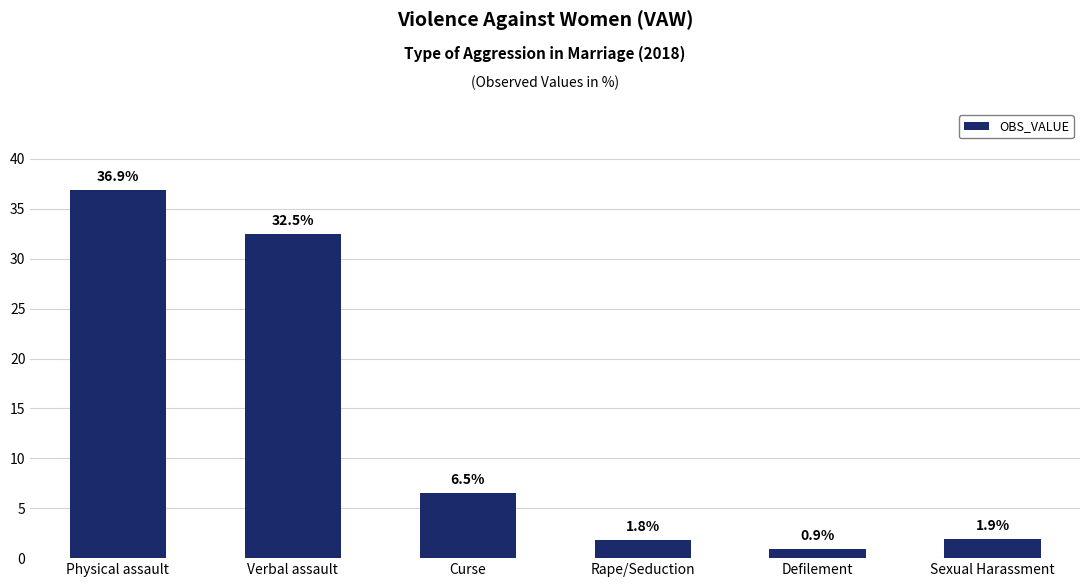

What is the value of the 5th bar from the left?

0.9